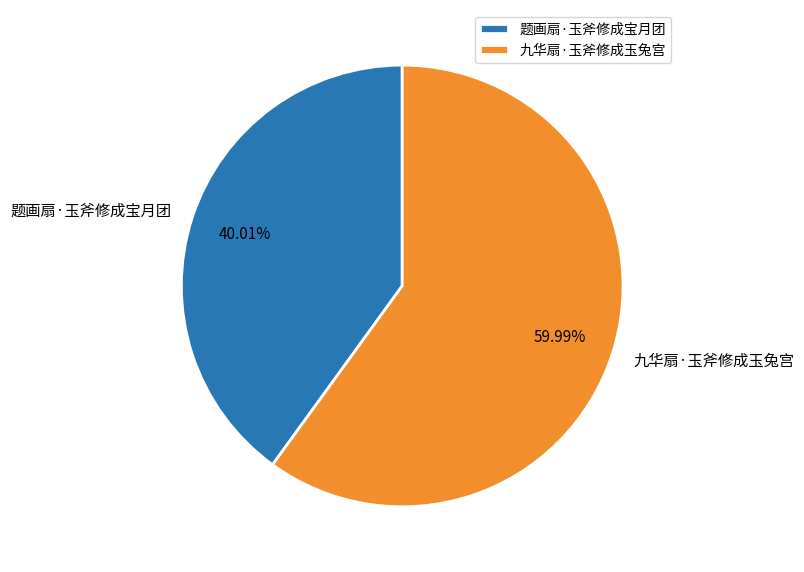

To the nearest percent, what is the difference between the largest and smallest slice percentages?

20%